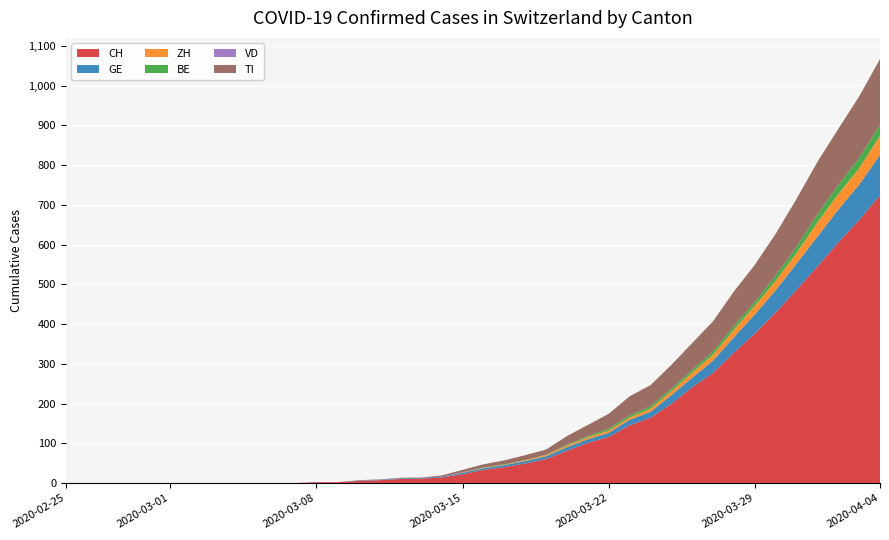

Reading left to right, transcribe all the data shown in this chart.

CH: 0	0	0	0	0	0	0	0	0	0	0	0	2	2	5	7	10	11	14	22	33	40	49	60	81	101	116	145	164	199	241	277	328	376	429	486	545	605	662	724
GE: 0	0	0	0	0	0	0	0	0	0	0	0	0	0	1	1	2	2	2	4	4	5	6	7	9	9	10	14	15	22	24	31	39	48	56	66	75	83	89	102
ZH: 0	0	0	0	0	0	0	0	0	0	0	0	0	0	0	0	0	0	0	1	1	1	2	3	4	5	6	6	8	10	13	15	19	22	24	27	36	39	41	48
BE: 0	0	0	0	0	0	0	0	0	0	0	0	0	0	0	0	0	0	0	0	1	1	1	1	2	3	5	5	6	6	7	8	9	10	13	16	20	23	26	28
VD: 0	0	0	0	0	0	0	0	0	0	0	0	0	0	0	0	0	0	0	0	0	0	0	0	0	0	0	0	0	0	0	0	0	0	0	0	0	0	0	0
TI: 0	0	0	0	0	0	0	0	0	0	0	0	0	0	1	1	1	1	3	6	8	10	12	13	22	28	37	48	53	60	67	76	87	93	105	120	132	141	155	165